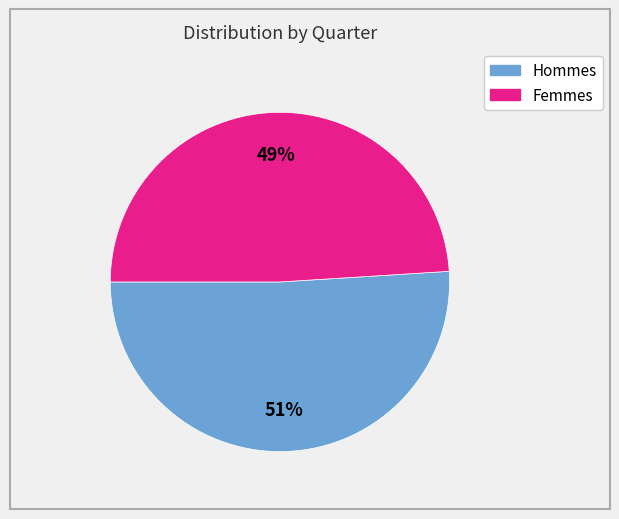

How many segments does this pie chart have?

2